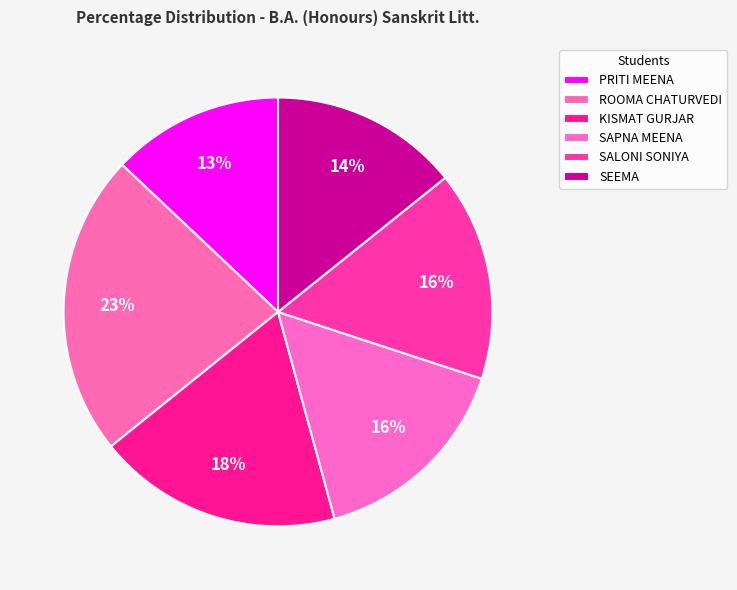

Is it true that SEEMA is 14% of the pie?

True